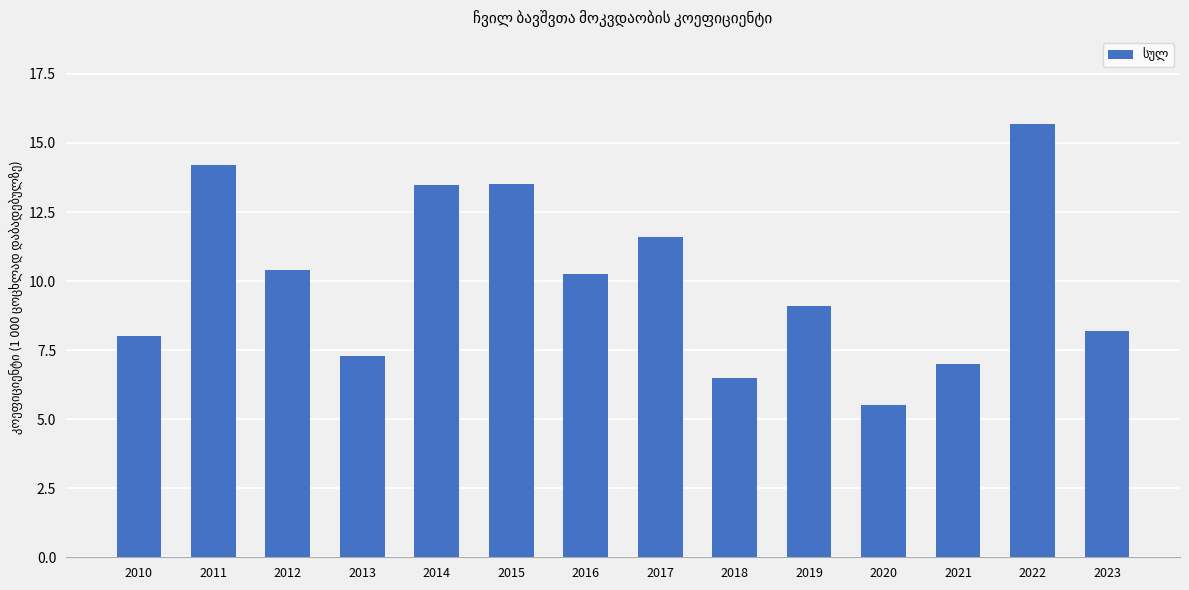

What is the sum of all values?

140.8